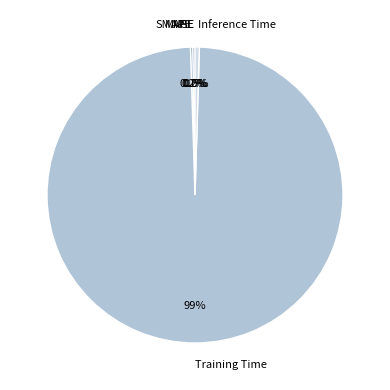

Which slice is the largest?

Training Time